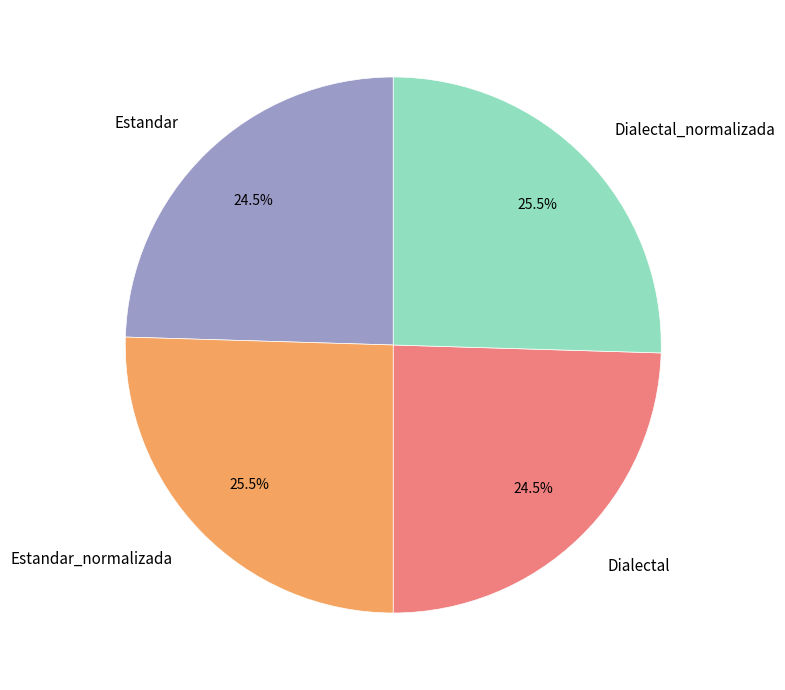

Approximately how many times larger is the value at Estandar_normalizada compared to Estandar?

1.0